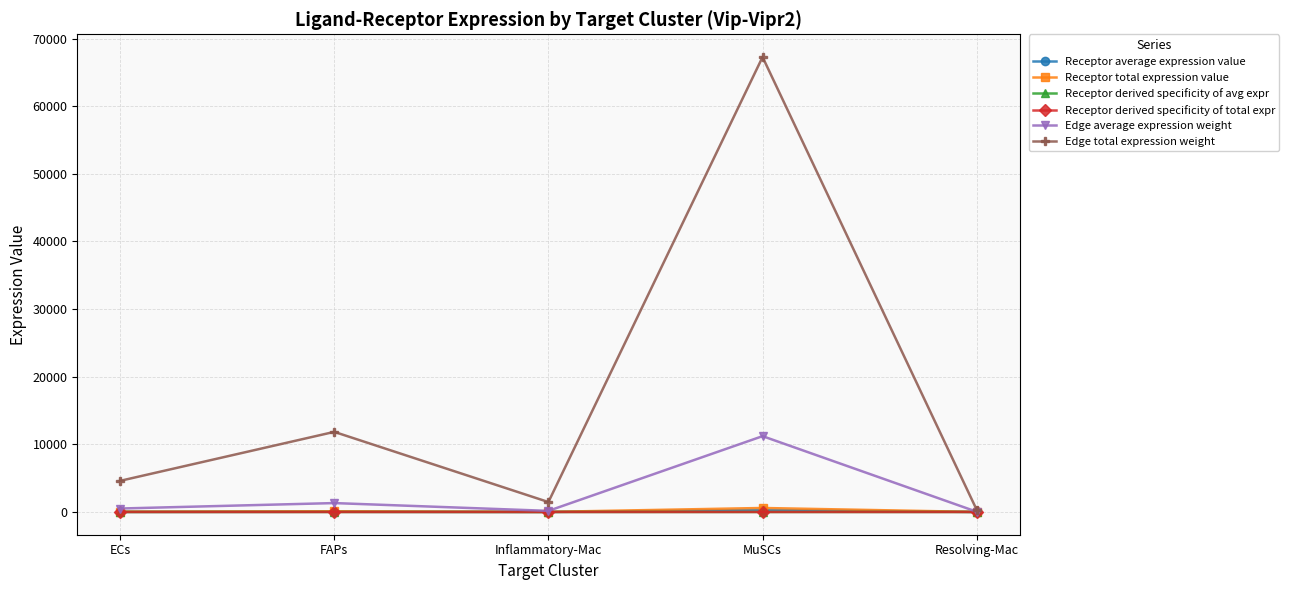

Where is Edge total expression weight nearest to the value 33791?

FAPs